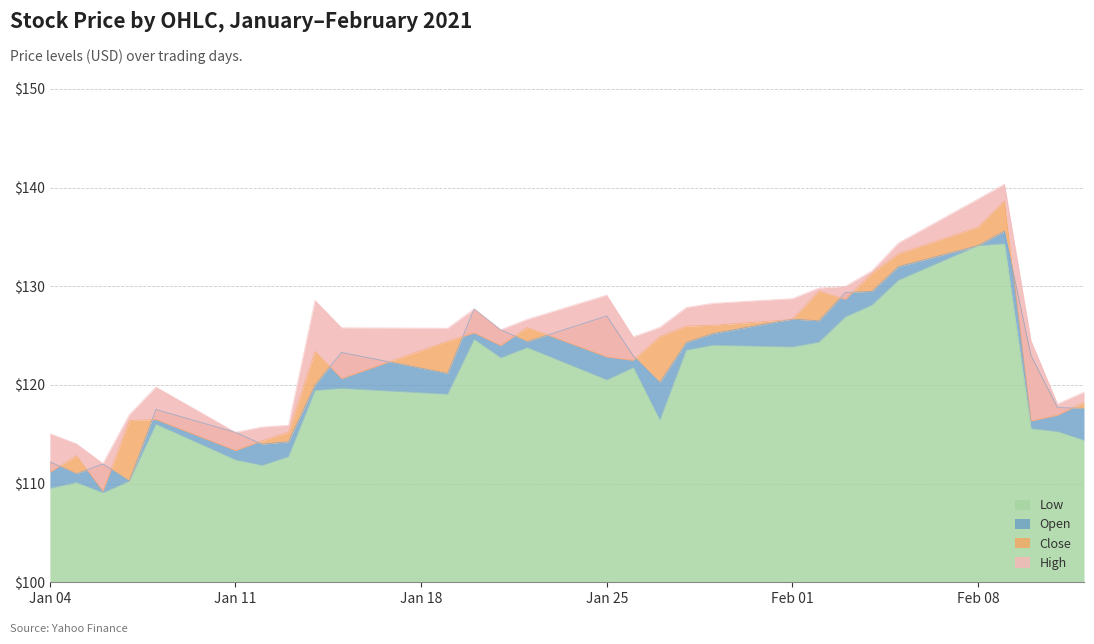

Which series has the widest spread of values?

Close